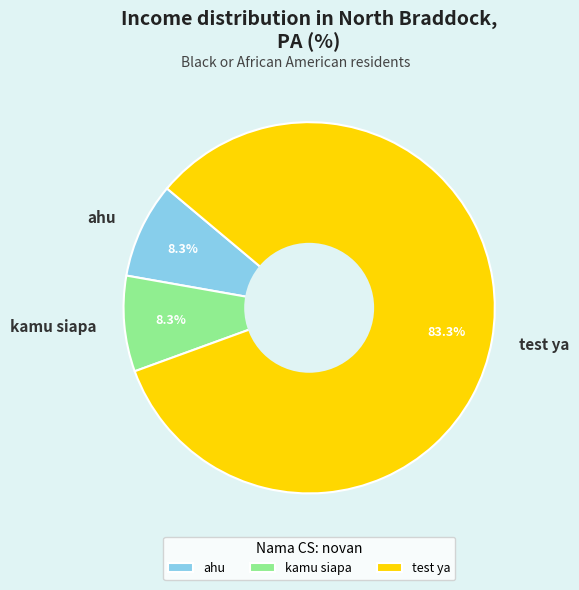

How many slices are in this pie chart?

3